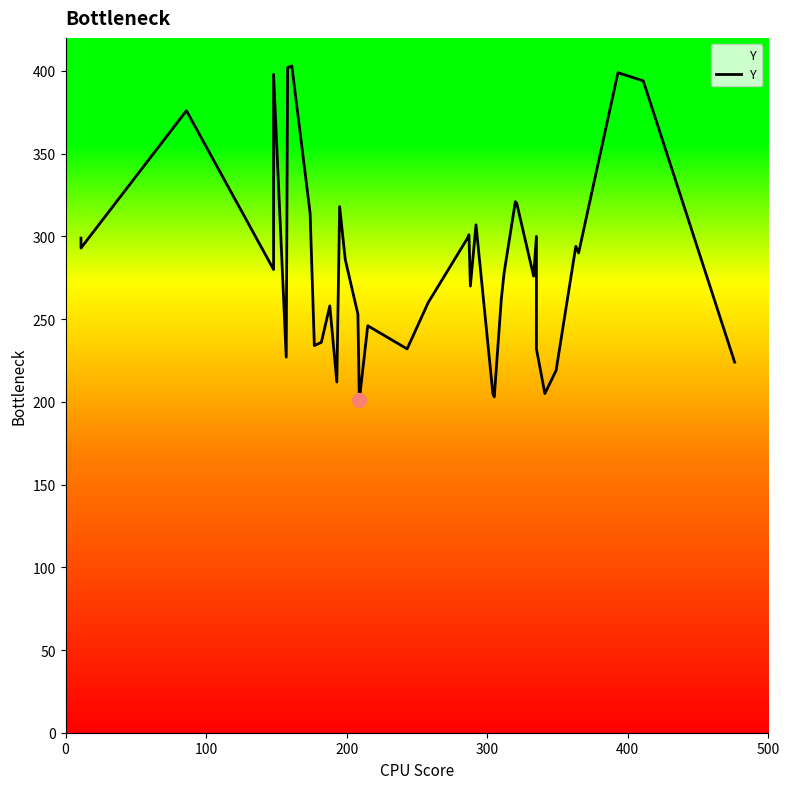

What is the maximum value shown in the chart?

403